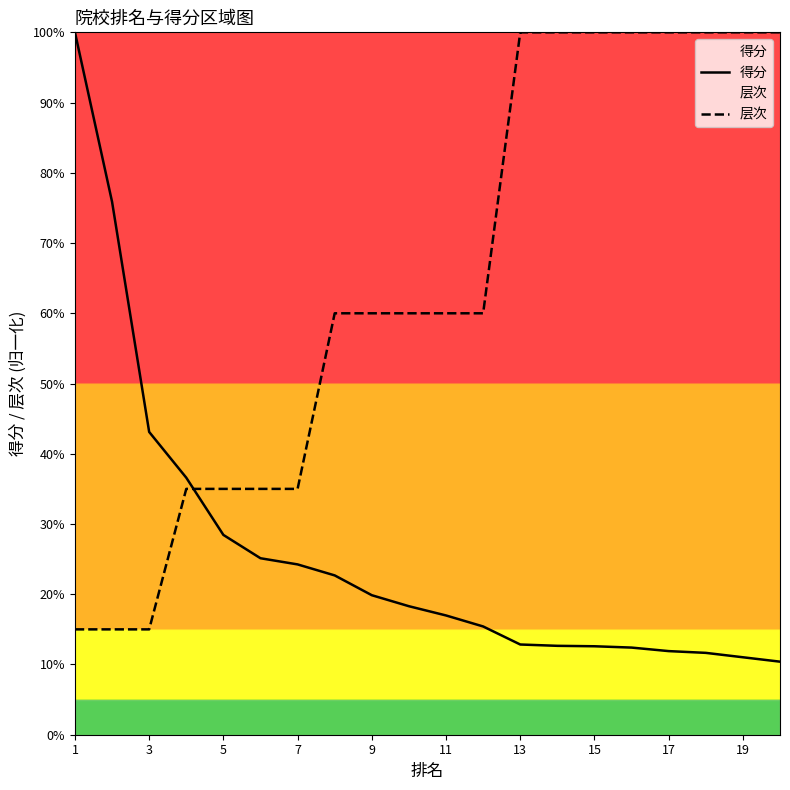

At which category is the sum across all series the highest?

1